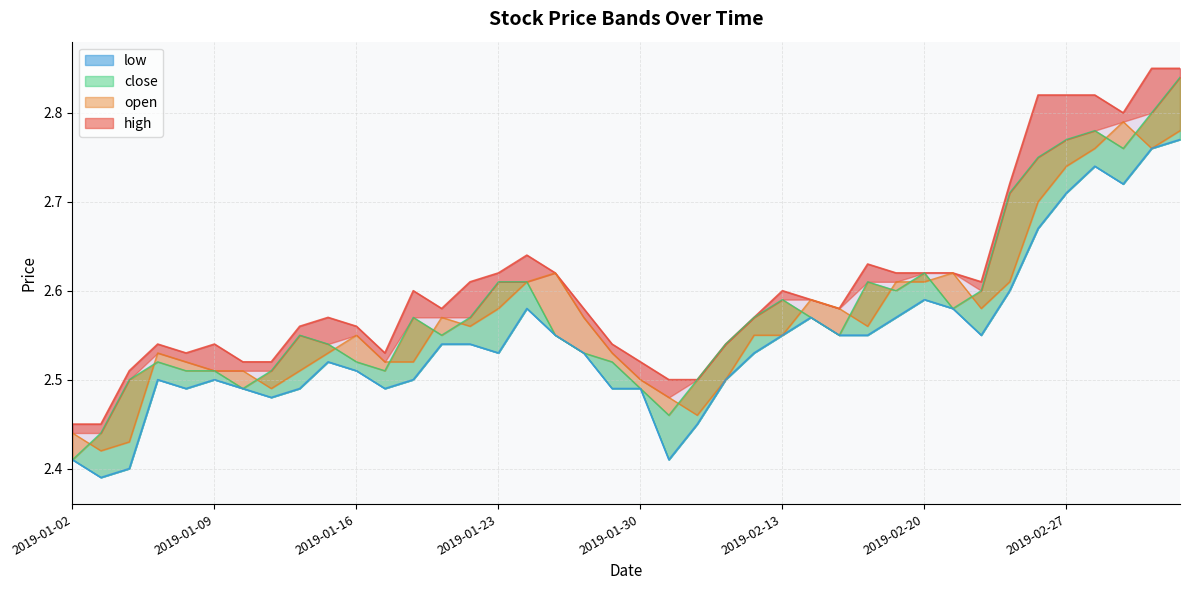

What is the sum of all open values?

102.8